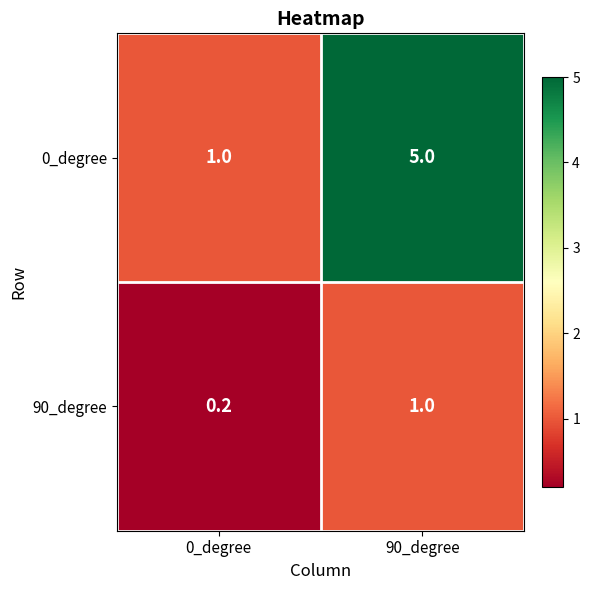

What is the smallest value displayed?

0.2